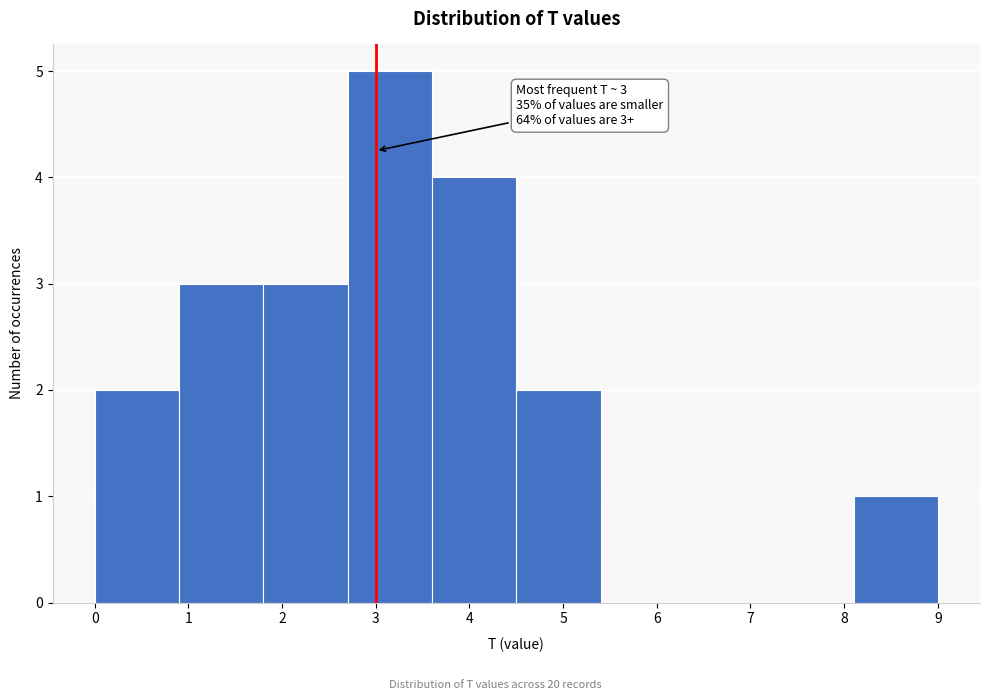

Over which range of the x-axis is the bar tallest?

2.7 to 3.6